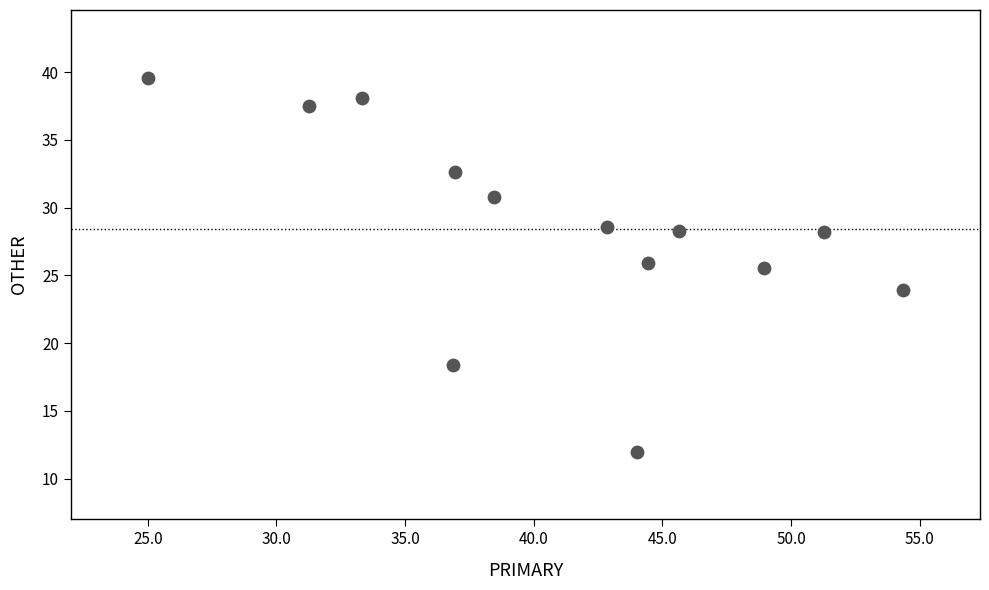

What Y value in the scatter plot is closest to 25?

25.5